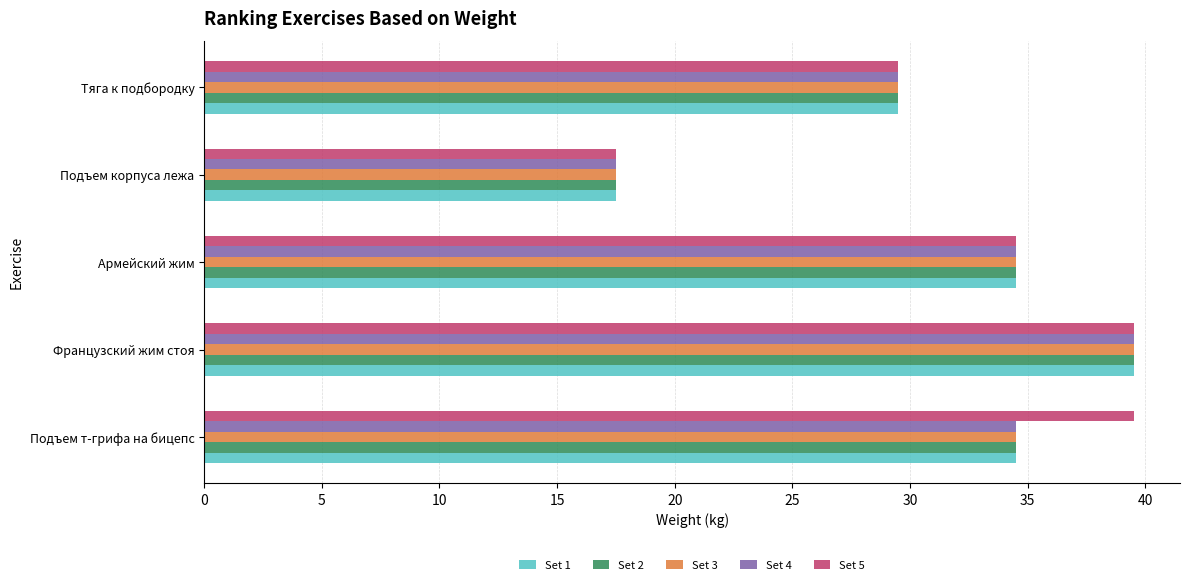

Where is Set 5 nearest to the value 28?

Тяга к подбородку